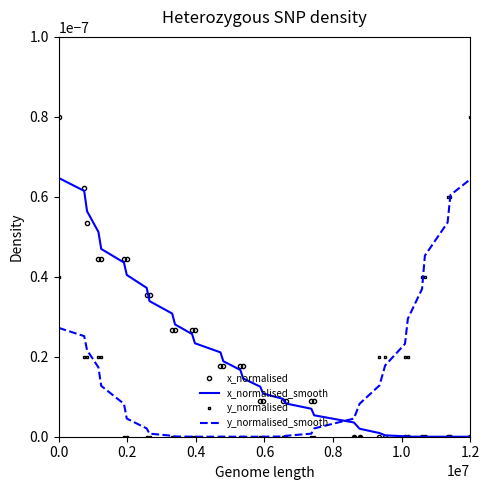

What are all the series names shown in the legend?

x_normalised, x_normalised_smooth, y_normalised, y_normalised_smooth